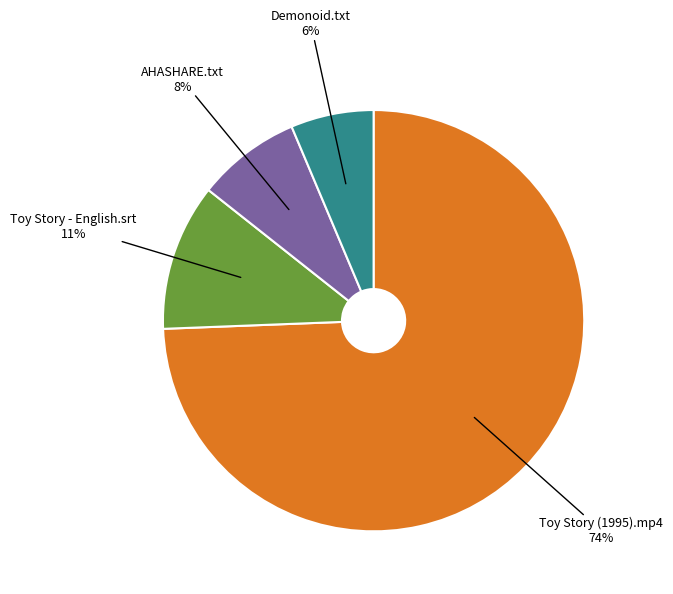

What percentage is the AHASHARE.txt slice, to the nearest percent?

8%